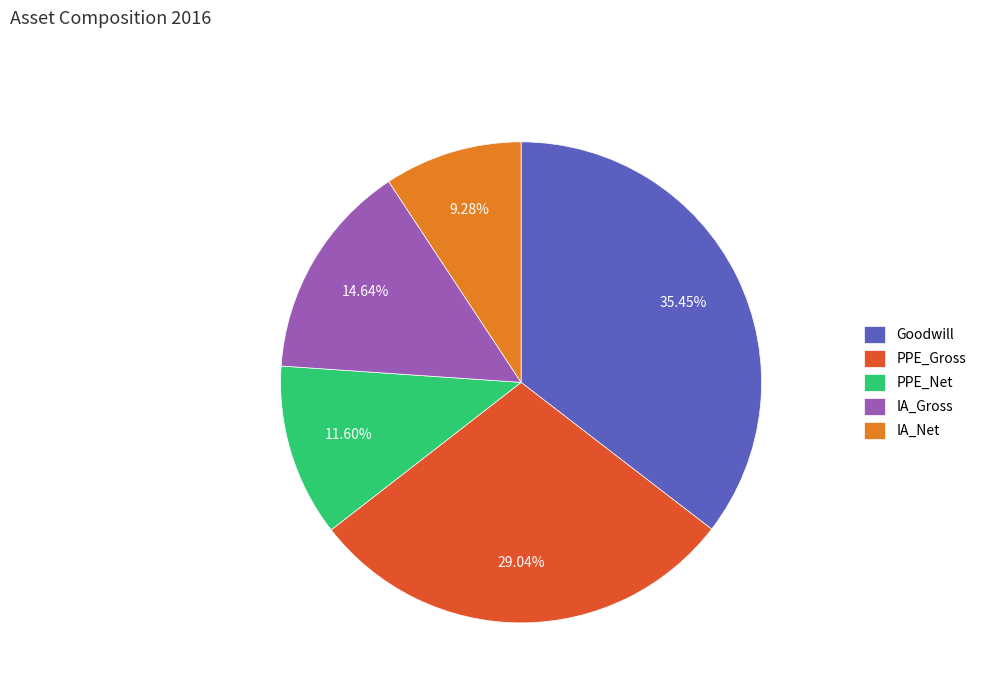

Is there any slice that represents more than half of the pie?

No